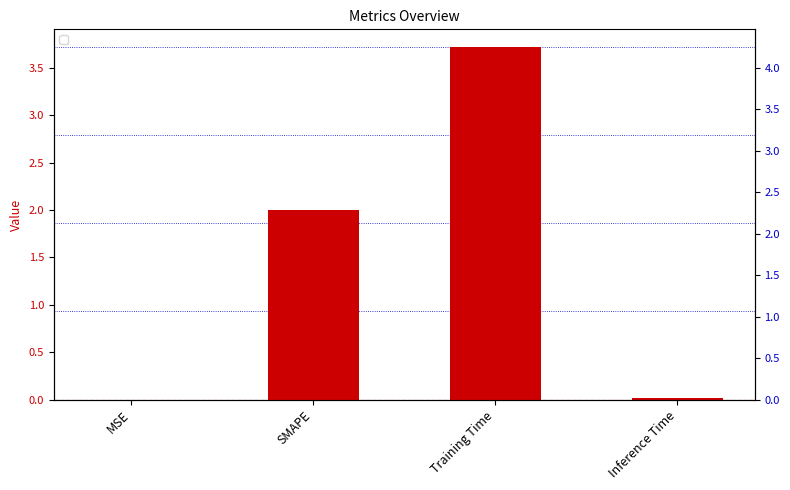

The chart shows a value of 5.1 at Training Time. True or false?

False